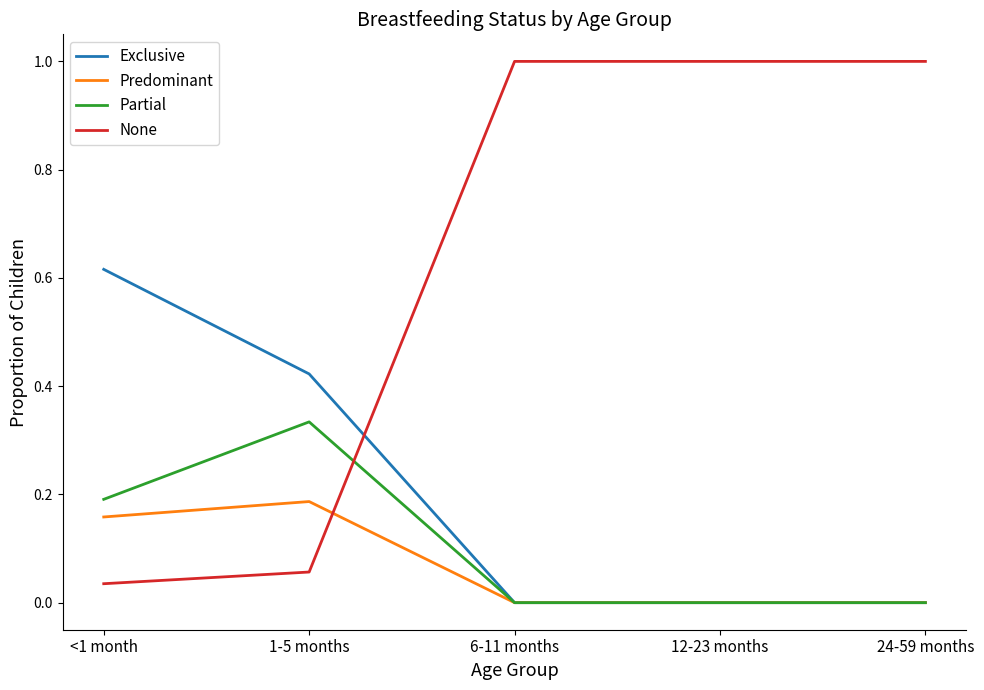

What is the difference between the highest and lowest values at 6-11 months?

1.0